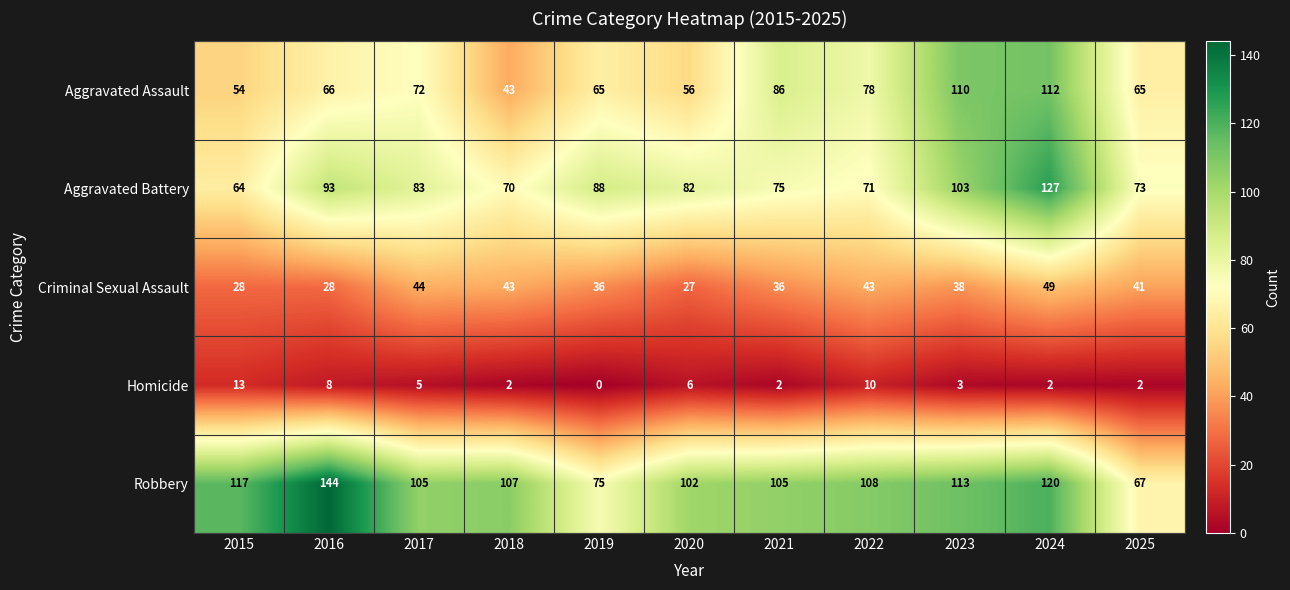

The Aggravated Assault series shows 66 at 2016. True or false?

True